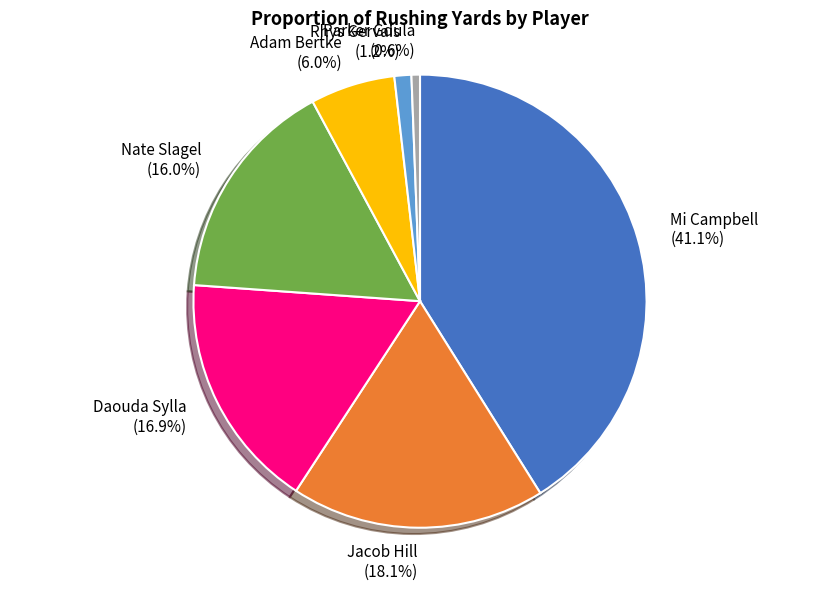

To the nearest percent, what is the combined percentage of Nate Slagel and Adam Bertke?

22%